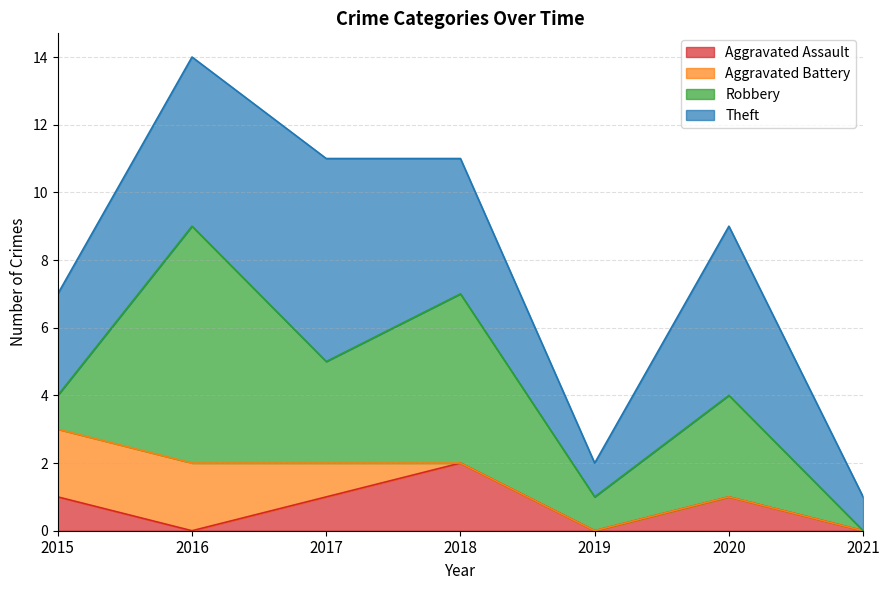

Between which two adjacent categories do Aggravated Battery and Robbery first intersect?

2015 and 2016